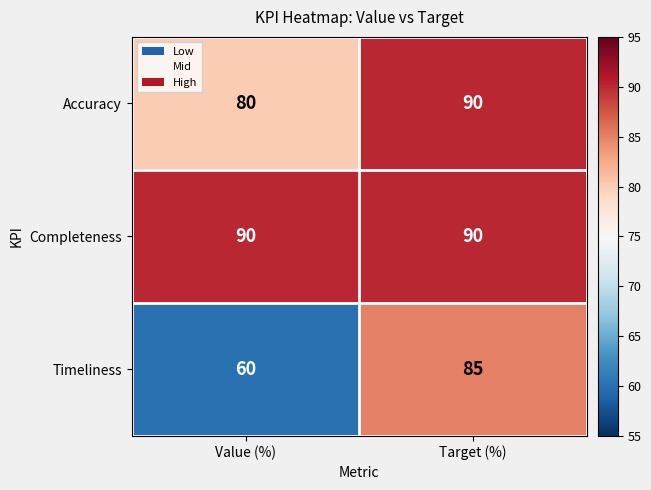

Which series has the widest spread of values?

Timeliness